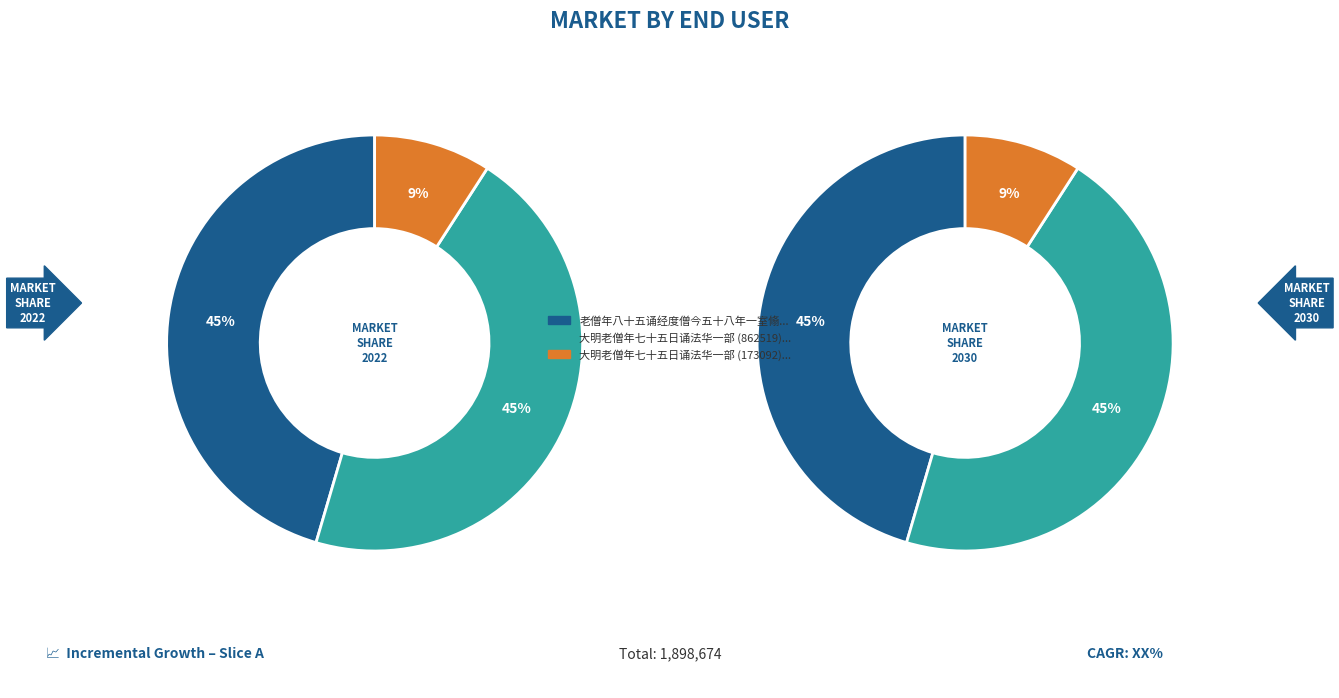

Between 大明老僧年七十五日诵法华一部 (173092) and 老僧年八十五诵经度僧今五十八年一室翛然日诵法华数过因题壁间, which is larger?

老僧年八十五诵经度僧今五十八年一室翛然日诵法华数过因题壁间